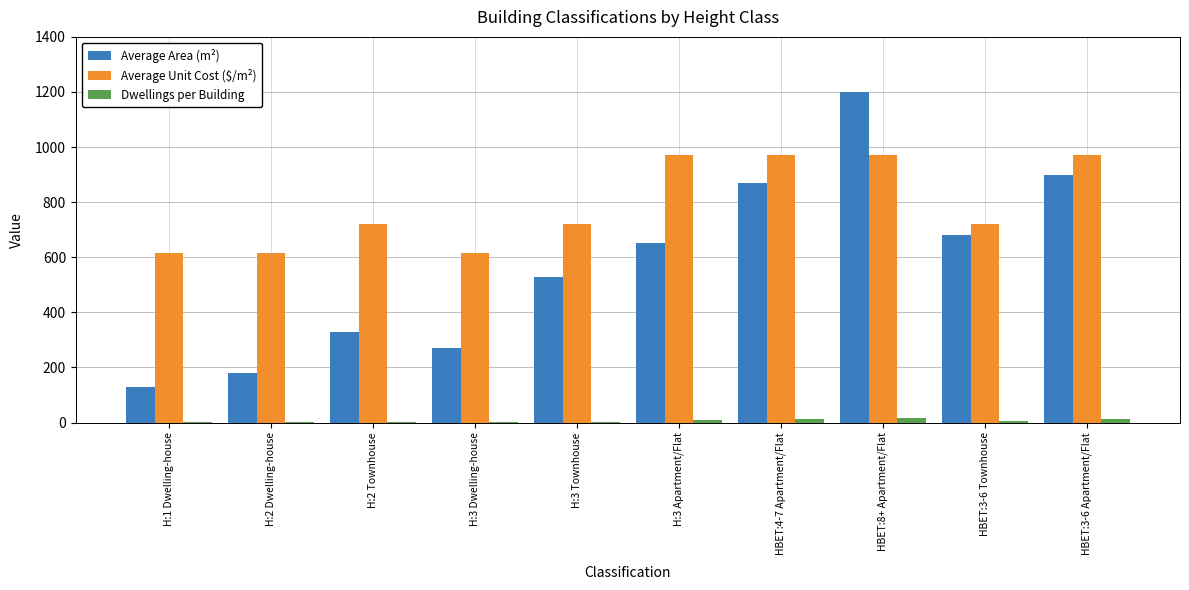

Is it true that Average Unit Cost ($/m²) equals 1061 at H:2 Townhouse?

False